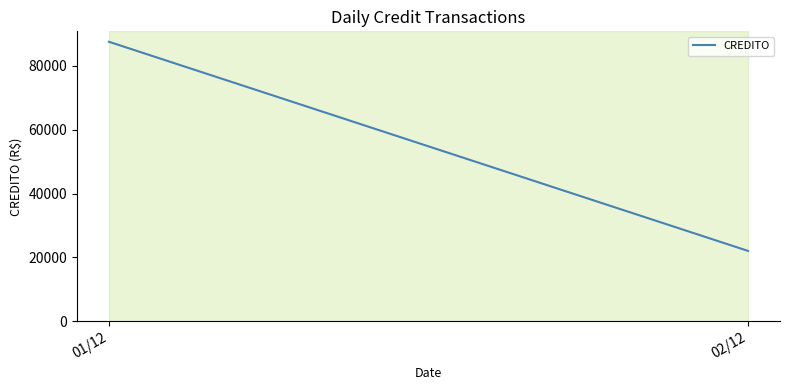

List the labels in order of value, smallest first.

02/12, 01/12